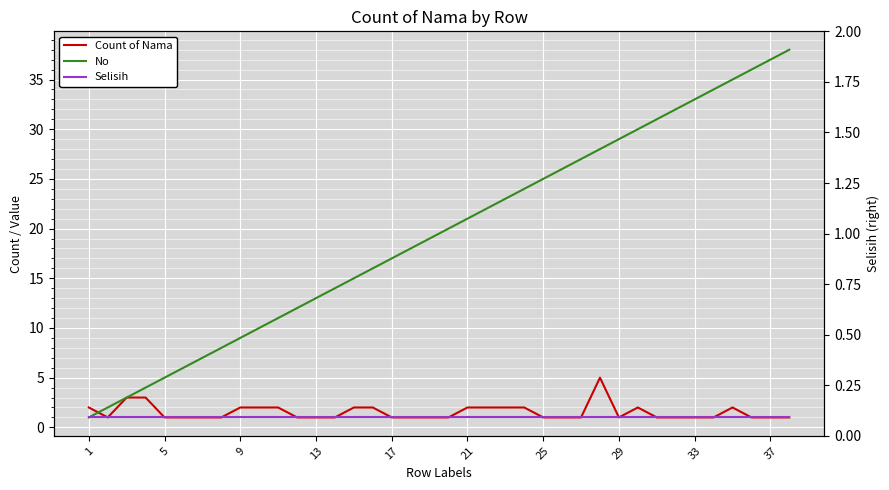

What is the difference between the maximum and minimum values in the Count of Nama series?

4